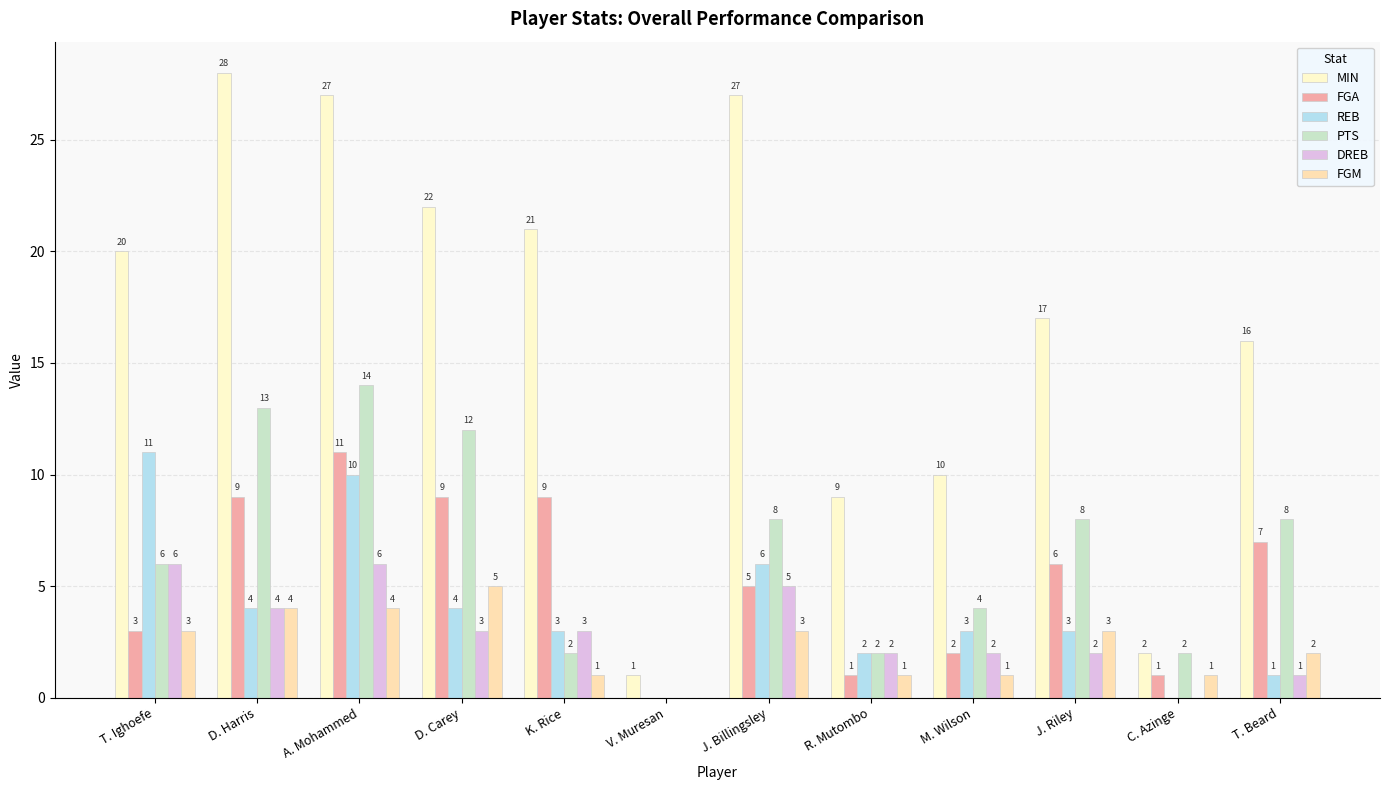

Which has a higher value, J. Riley or C. Azinge?

J. Riley